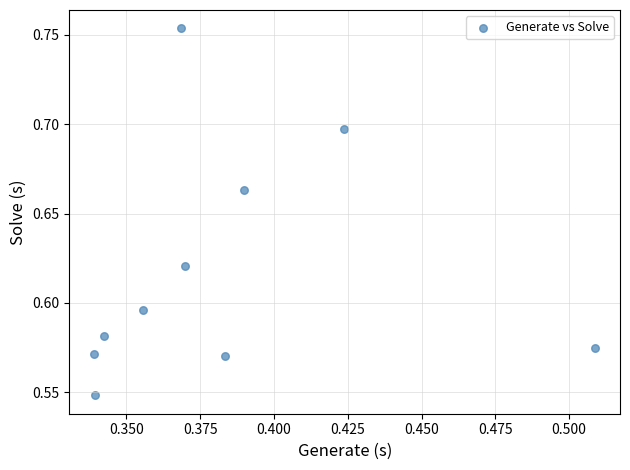

What is the average X value?

0.4